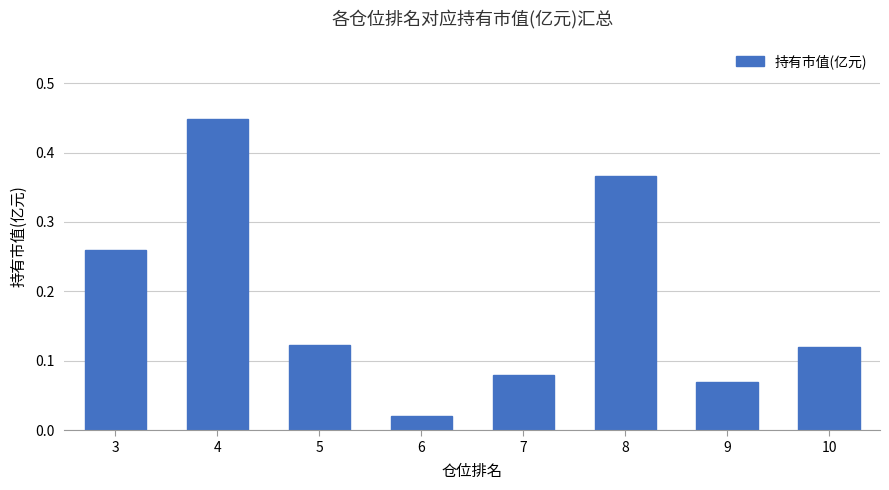

At which label is the value closest to 0?

6